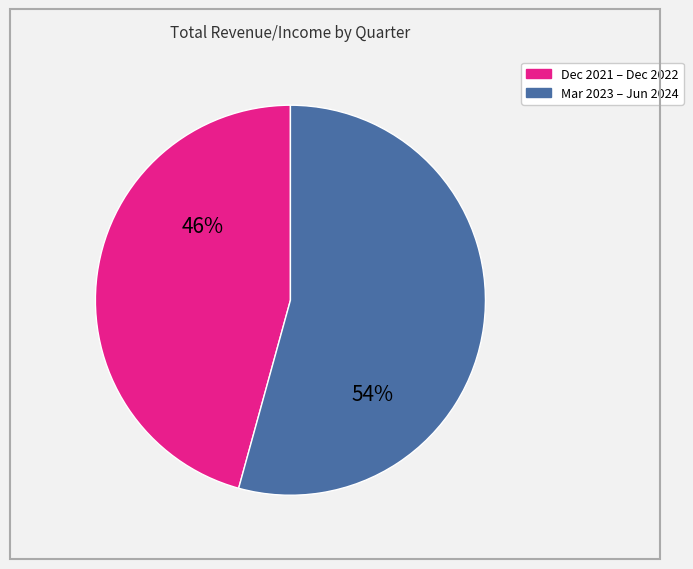

Is there a majority slice in this chart?

Yes